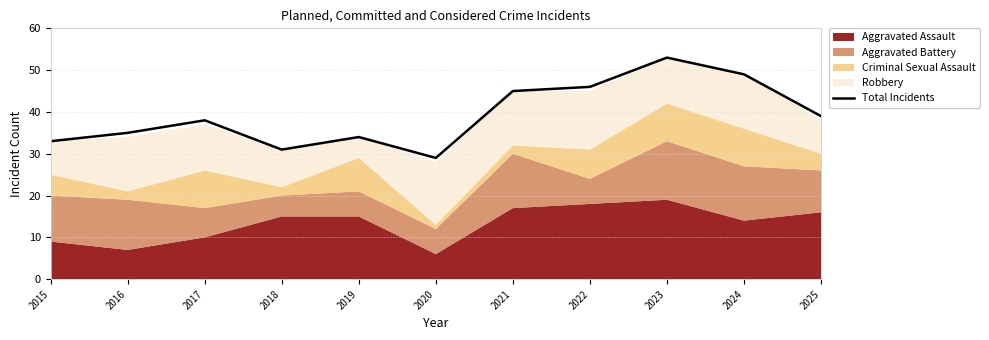

Reading right to left, extract all data points from this chart.

39	49	53	46	45	29	34	31	38	35	33